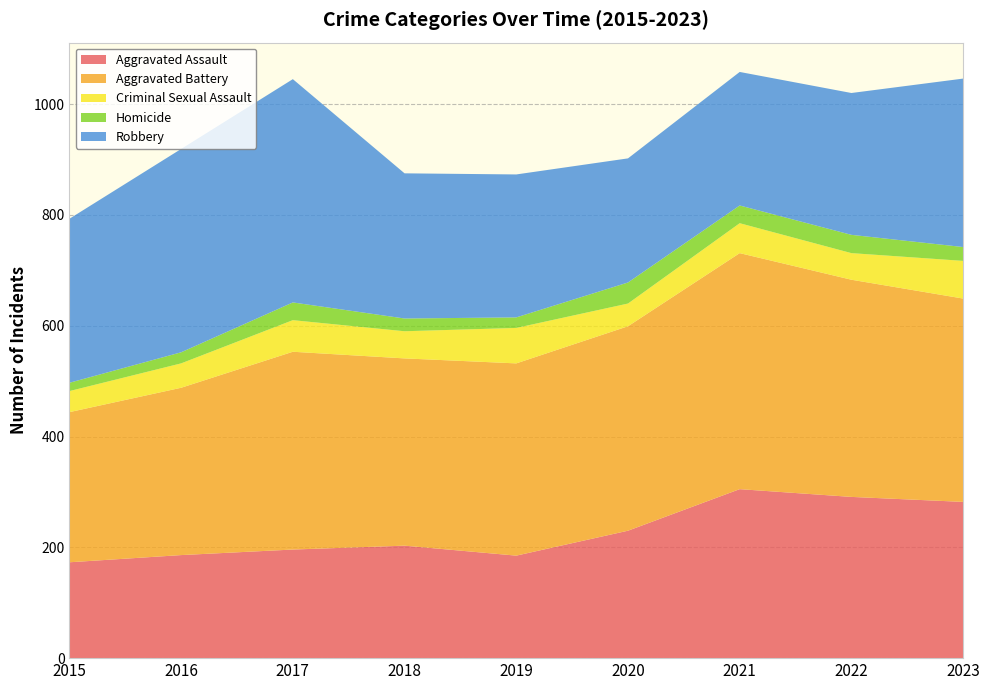

Reading left to right, list all the values displayed in this chart.

Aggravated Assault: 2015=173	2016=186	2017=196	2018=203	2019=185	2020=230	2021=305	2022=291	2023=282
Aggravated Battery: 2015=271	2016=302	2017=357	2018=338	2019=347	2020=369	2021=426	2022=392	2023=367
Criminal Sexual Assault: 2015=38	2016=44	2017=57	2018=49	2019=64	2020=41	2021=54	2022=48	2023=68
Homicide: 2015=15	2016=20	2017=32	2018=23	2019=19	2020=38	2021=32	2022=33	2023=25
Robbery: 2015=296	2016=367	2017=403	2018=262	2019=258	2020=224	2021=241	2022=256	2023=304